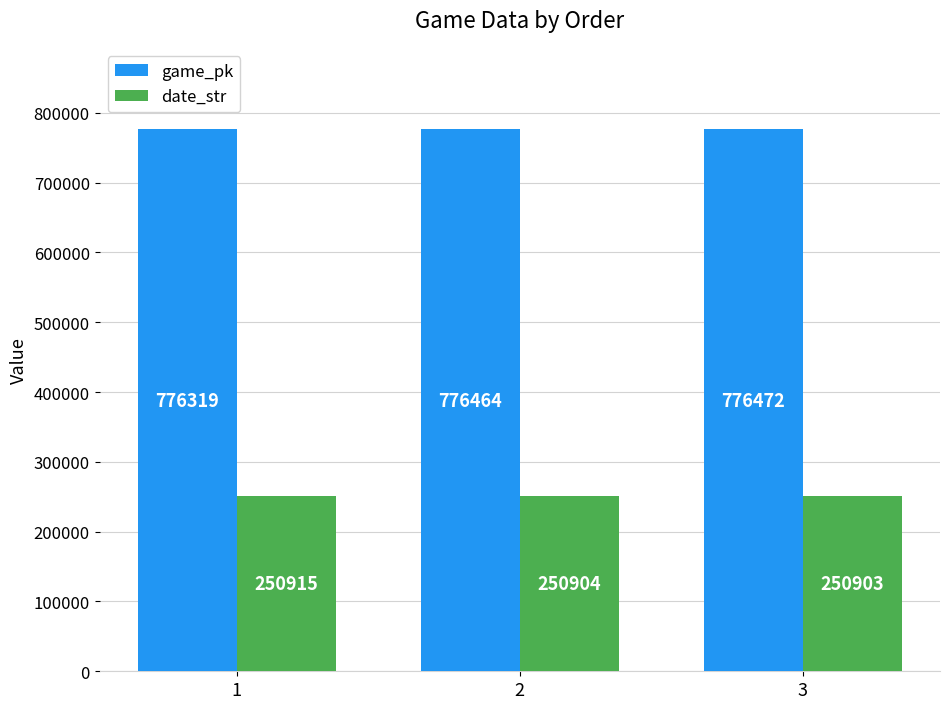

How many series are shown in this chart?

2